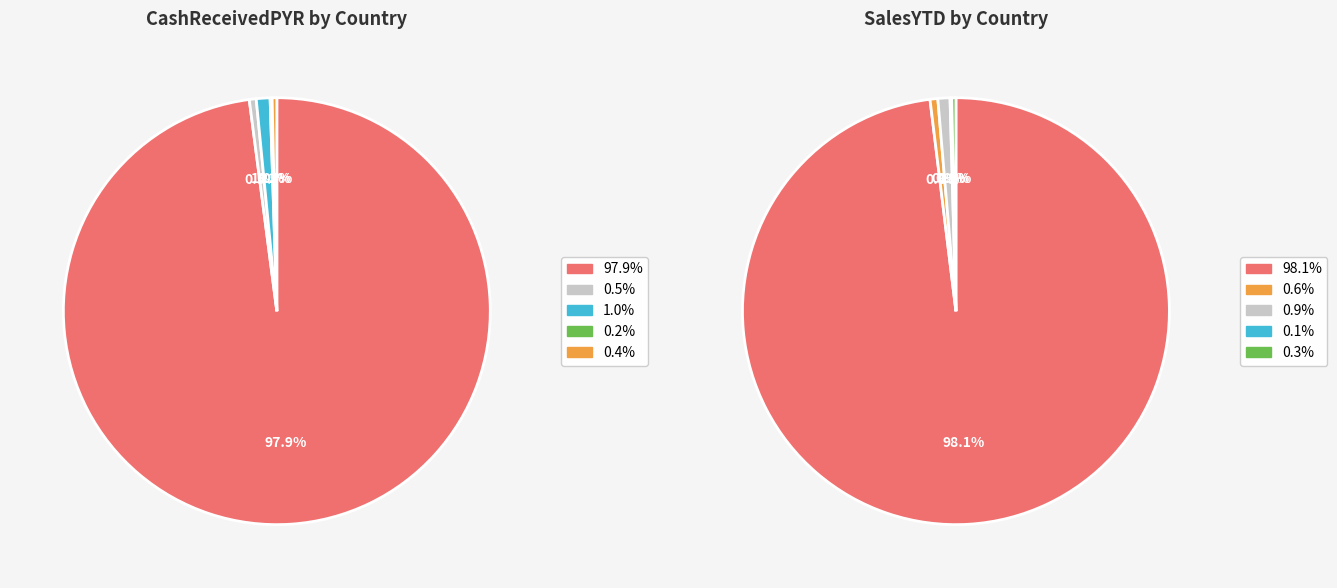

True or false: NZ accounts for 1% of the total.

False